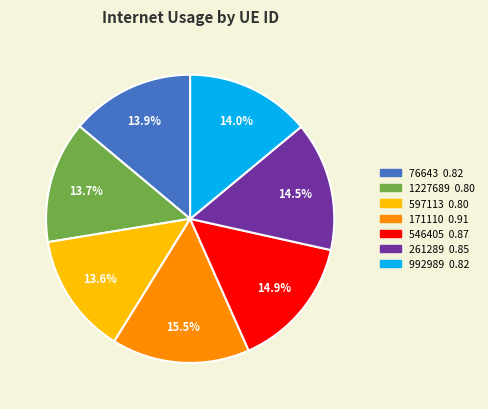

What is the largest slice in the pie chart?

171110